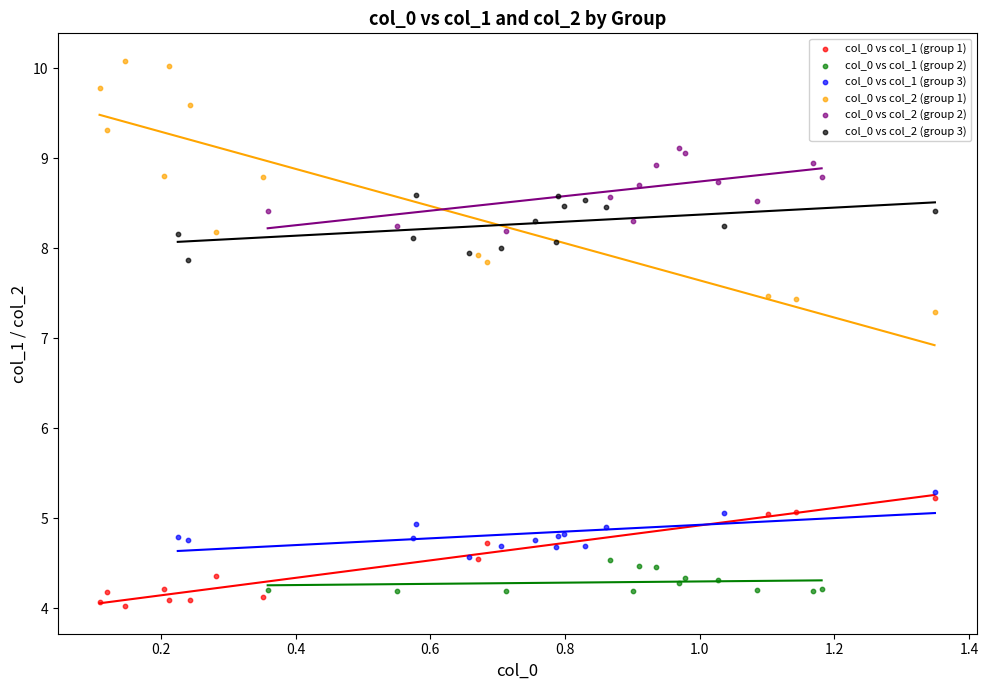

Which series contains the lowest Y value?

col_0 vs col_1 (group 1)